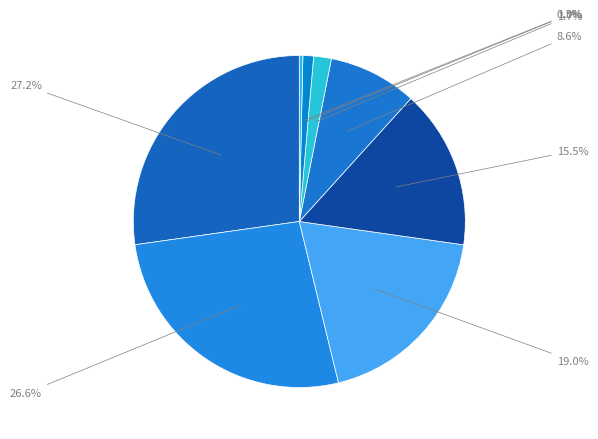

How many segments does this pie chart have?

8